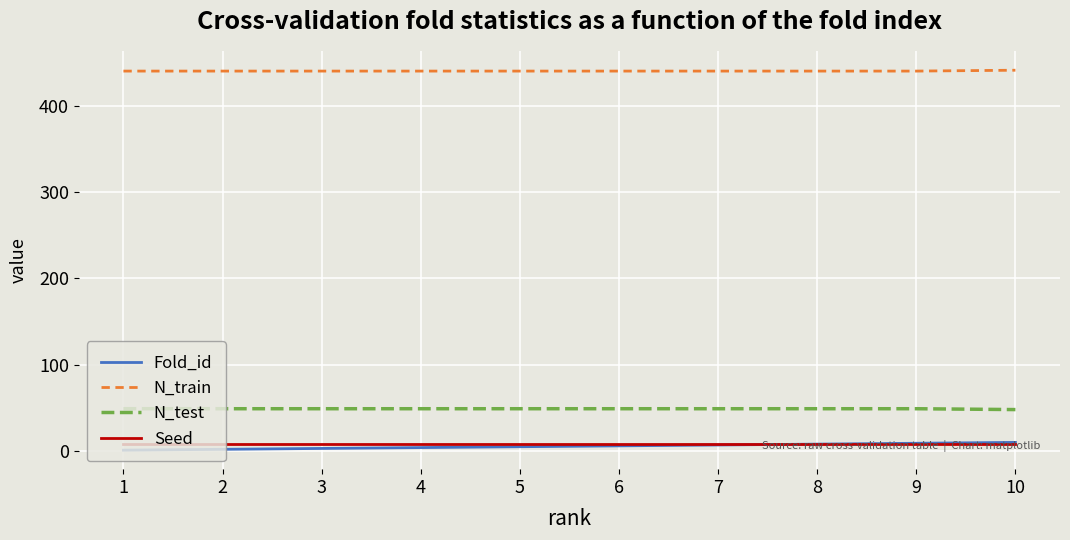

Is the value of Fold_id at 1 greater than the value of N_test at 1?

No